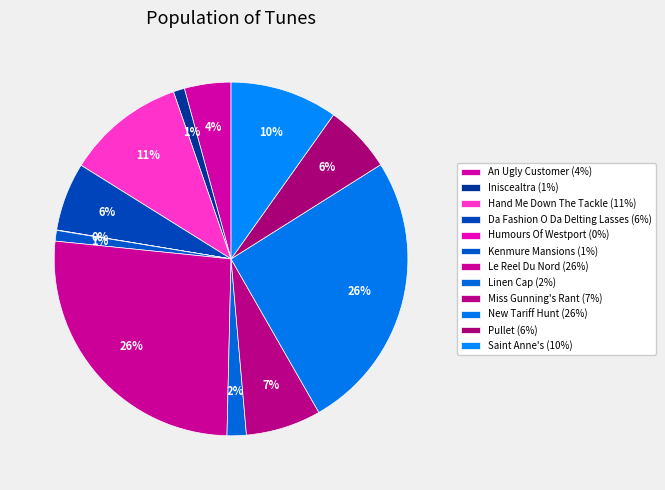

True or false: Da Fashion O Da Delting Lasses accounts for 6% of the total.

True